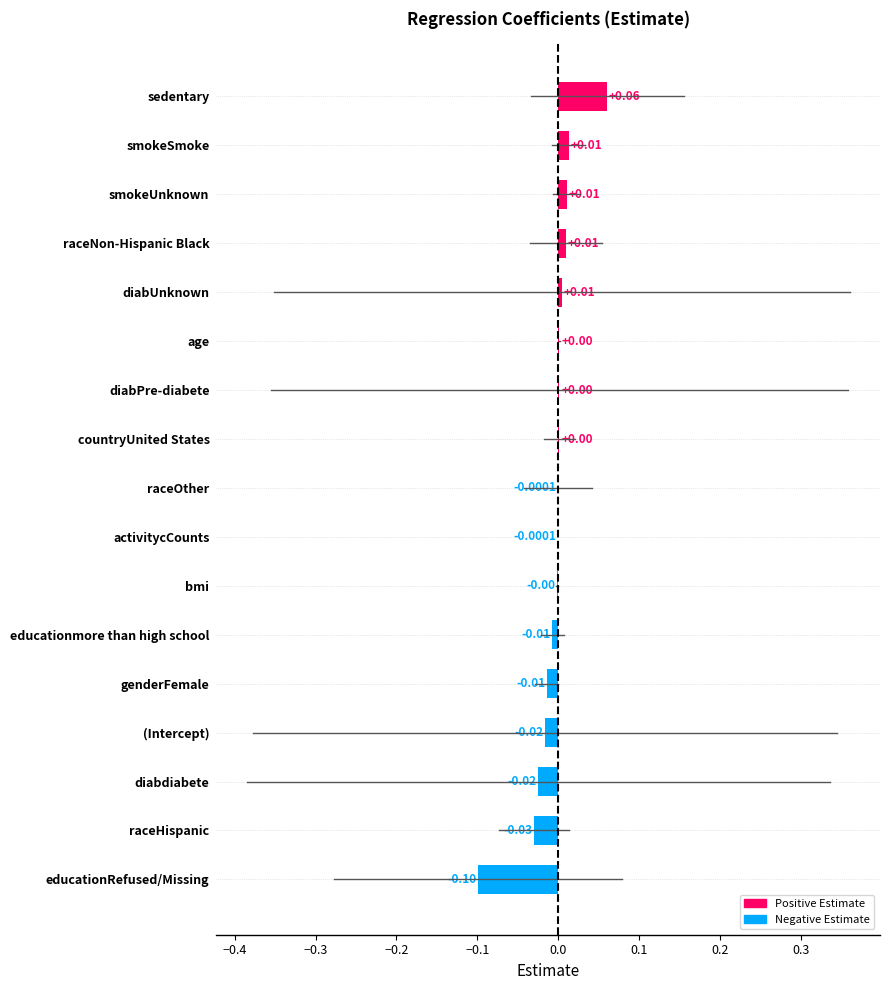

Which has a higher value, raceNon-Hispanic Black or countryUnited States?

raceNon-Hispanic Black